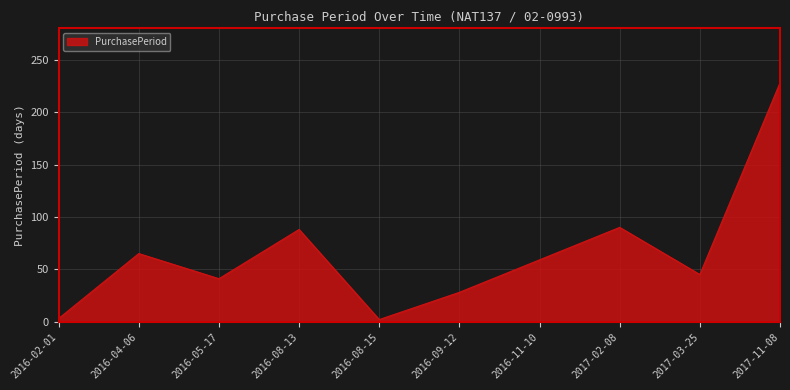

The value at 2016-11-10 is 38. True or false?

False